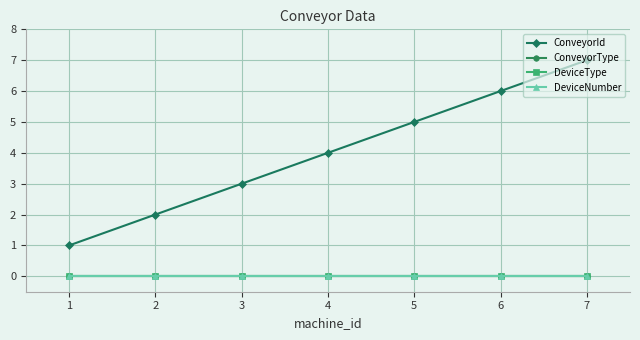

Rank the categories by DeviceNumber value from lowest to highest.

1, 2, 3, 4, 5, 6, 7